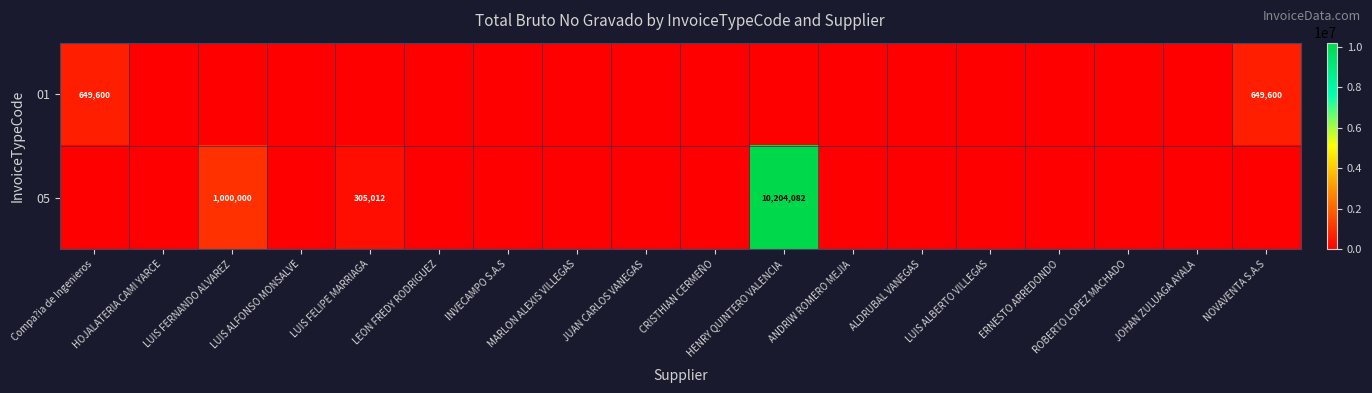

True or false: 05 has a value of 10204082 at HENRY QUINTERO VALENCIA.

True